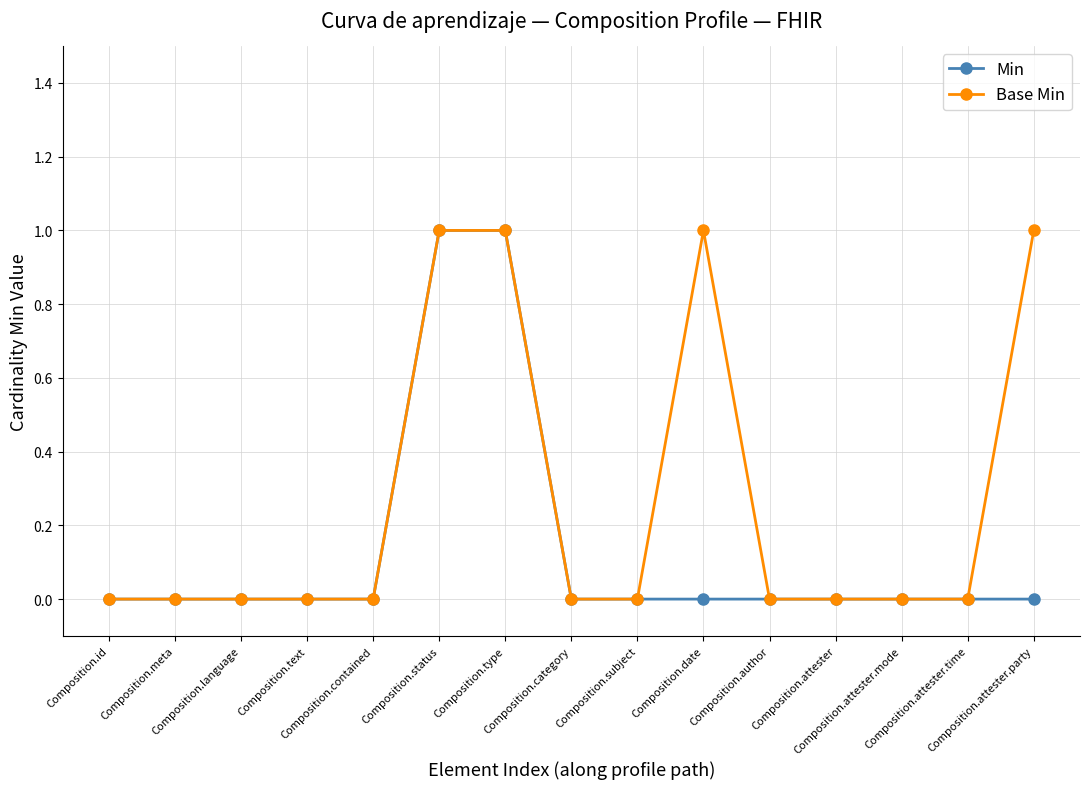

Which series has the largest total across all categories?

Base Min